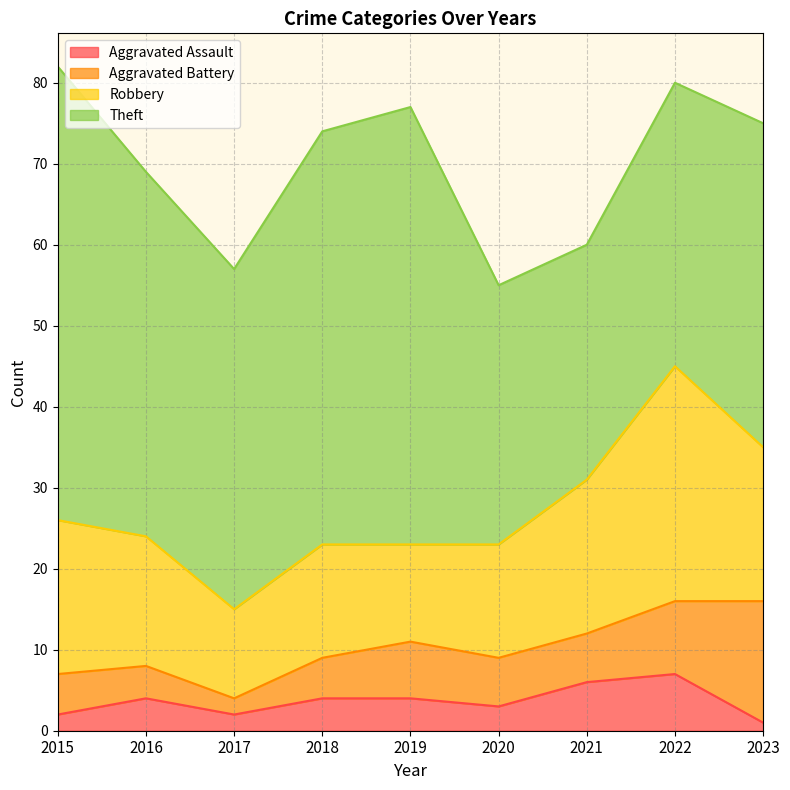

Which series changed the most between 2019 and 2023?

Theft